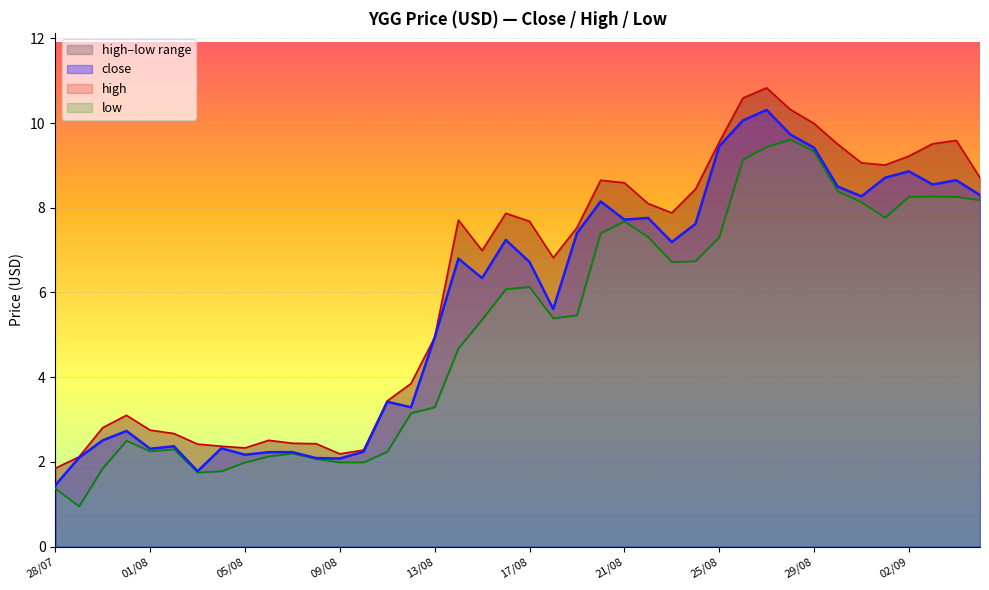

What position from the left is 29/08?

33